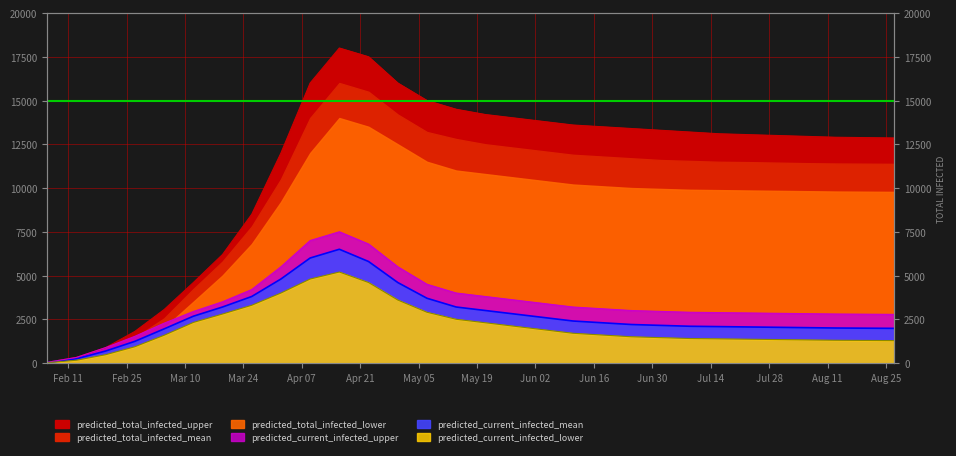

What is the value of the predicted_current_infected_upper point at the 16th from the left?

3800